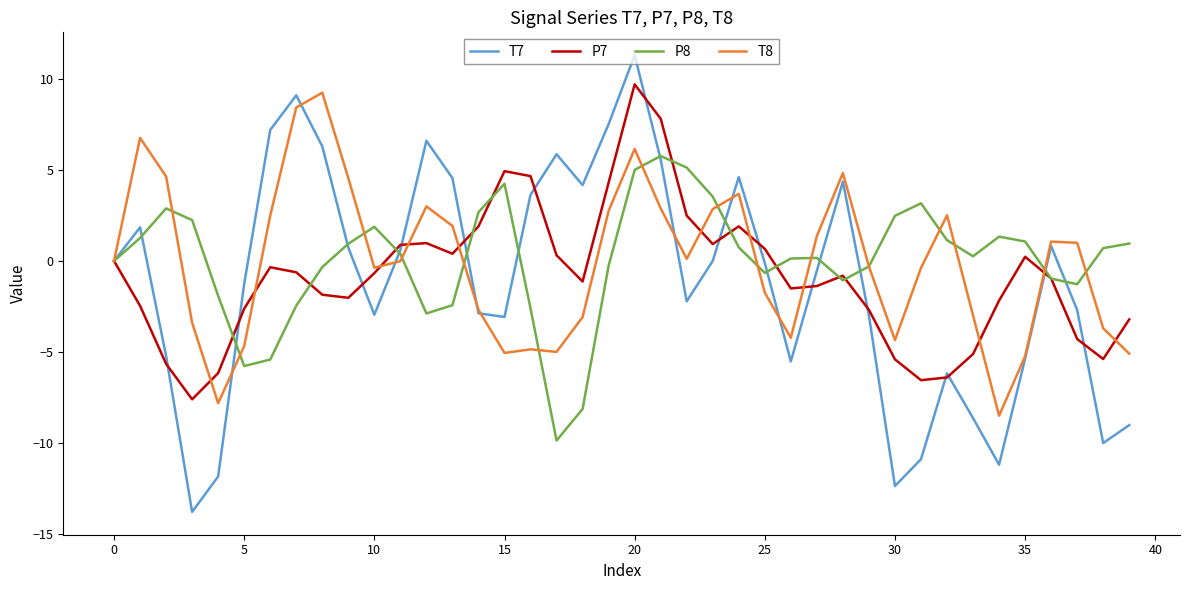

What is the maximum value for T8?

9.3